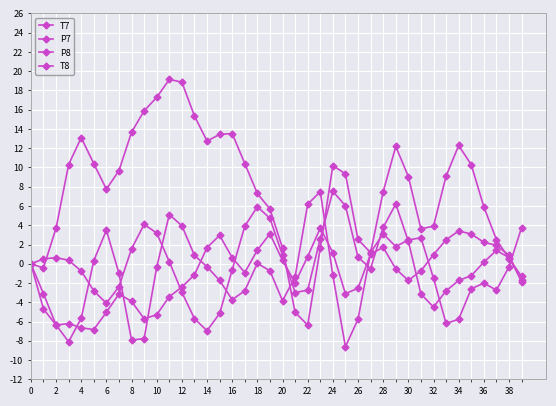

What is the difference between the maximum and second lowest values in the P8 series?

10.4